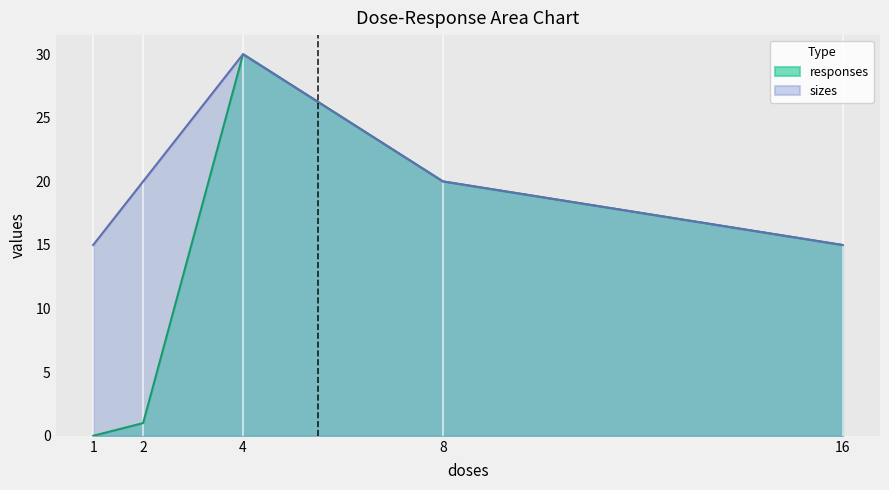

Is the value of sizes at 8 greater than the value of responses at 4?

No